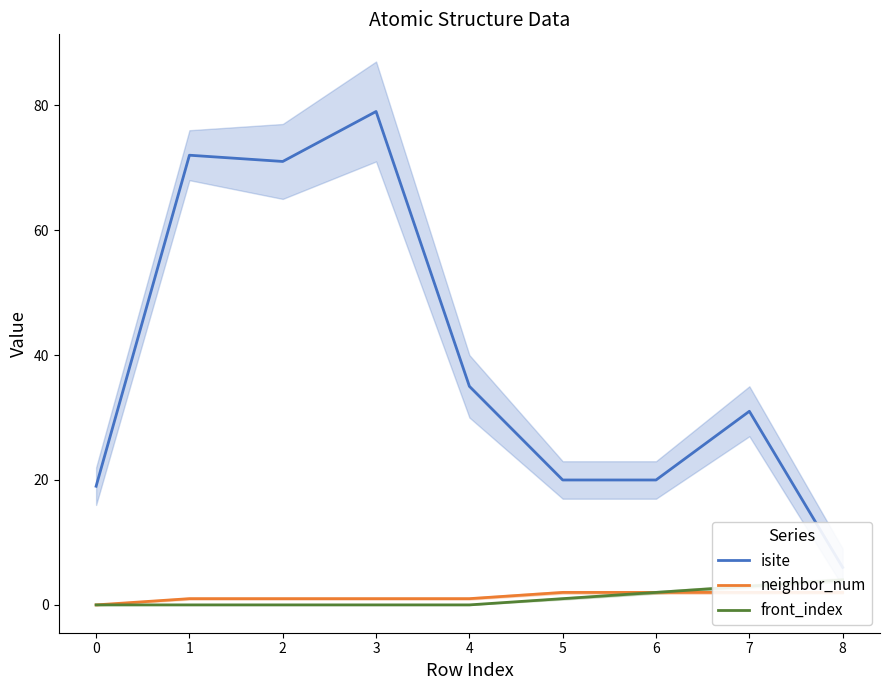

What is the value of the front_index point at the 8th from the left?

3